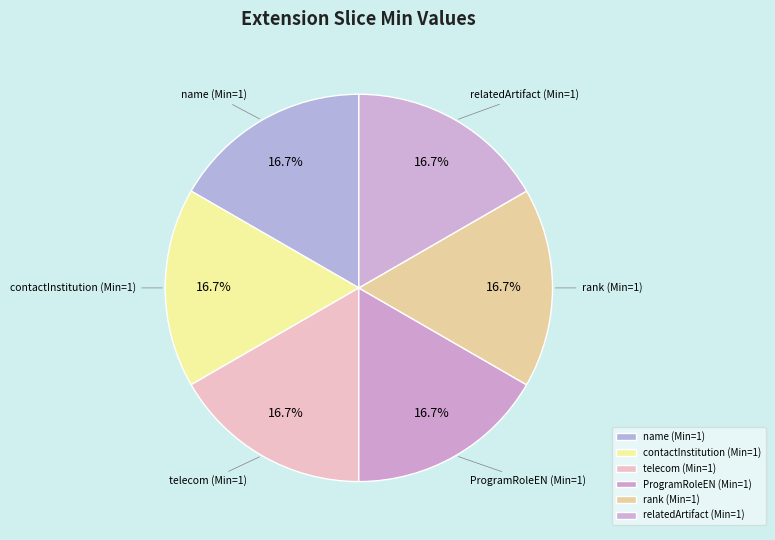

Count the number of slices in the pie.

6